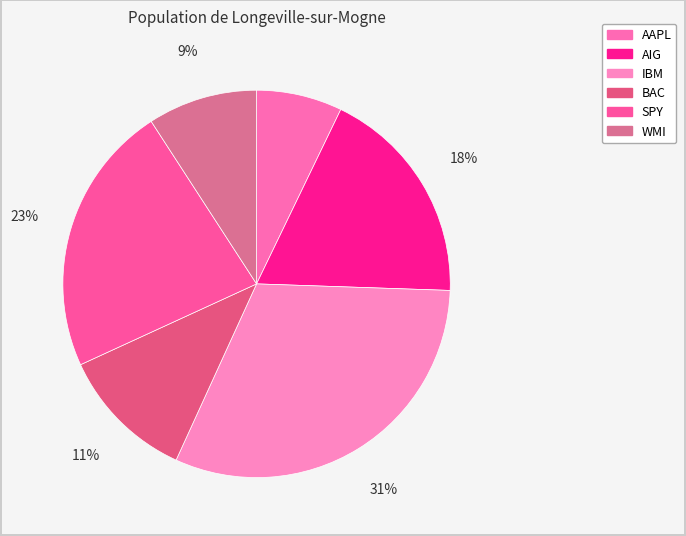

Combined, what portion of the pie is BAC and WMI?

20.5%